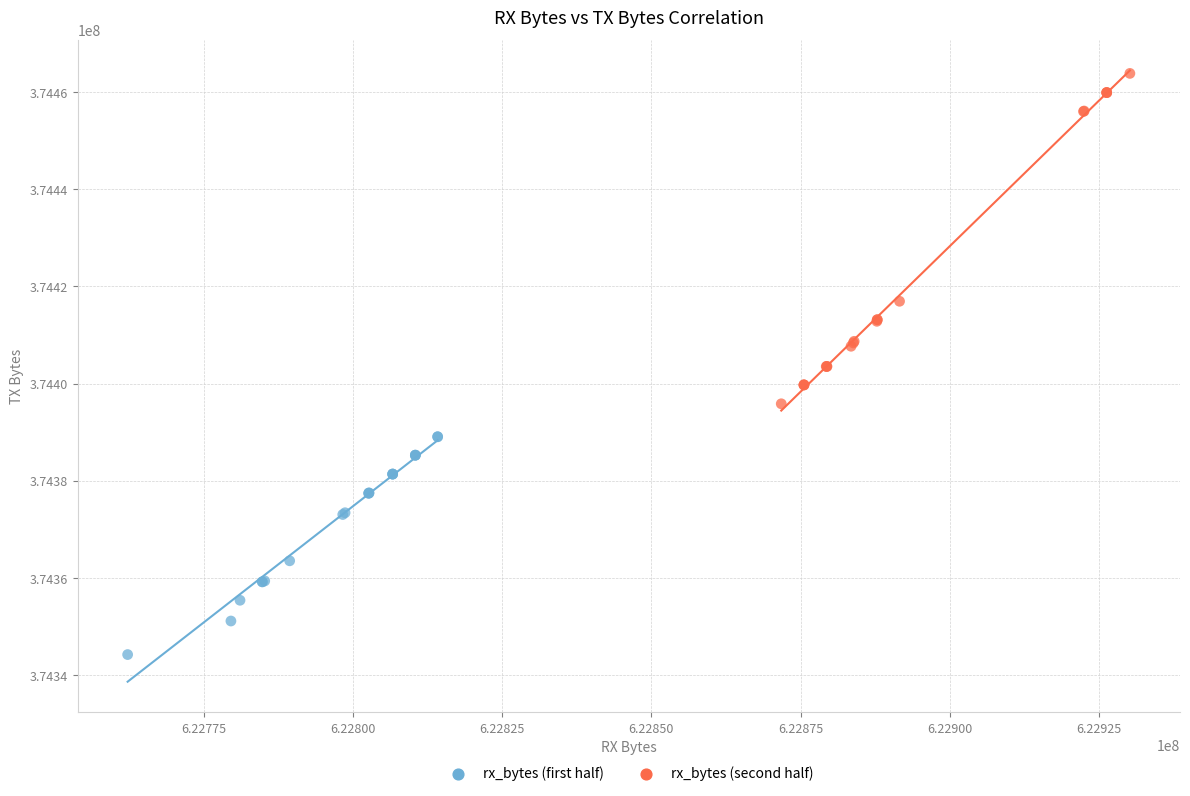

Which series has the widest spread of Y values?

rx_bytes (second half)